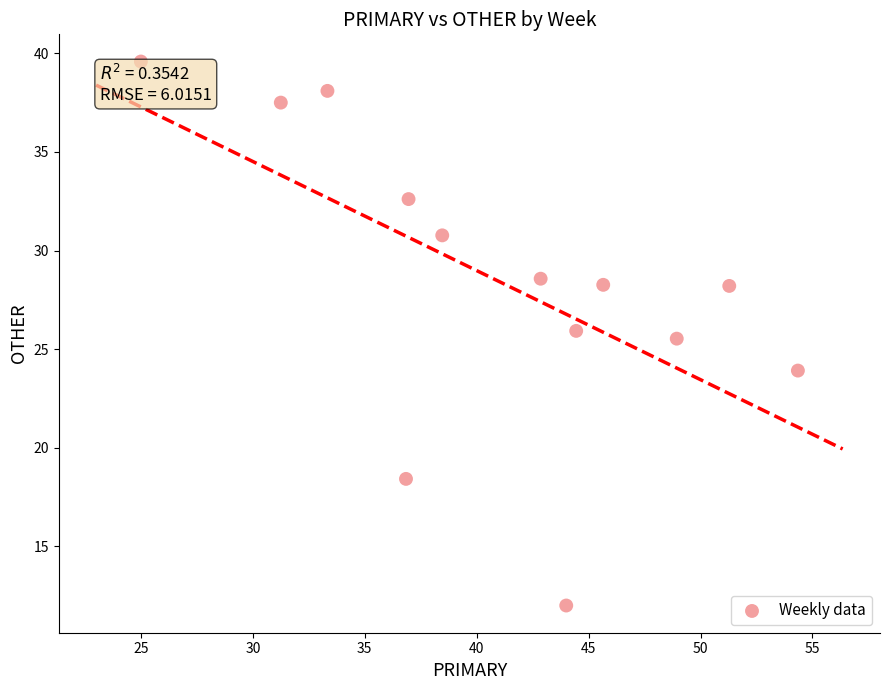

What Y value in the scatter plot is closest to 25?

25.5